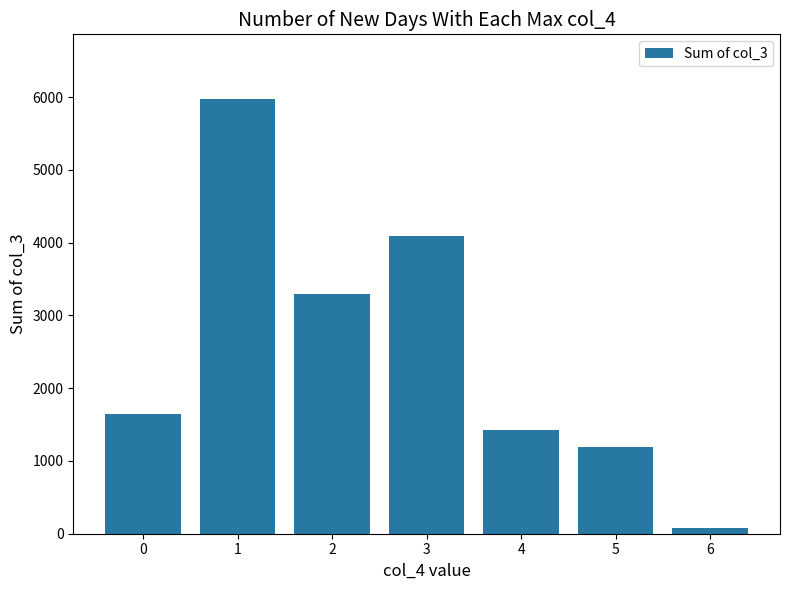

What is the average value?

2528